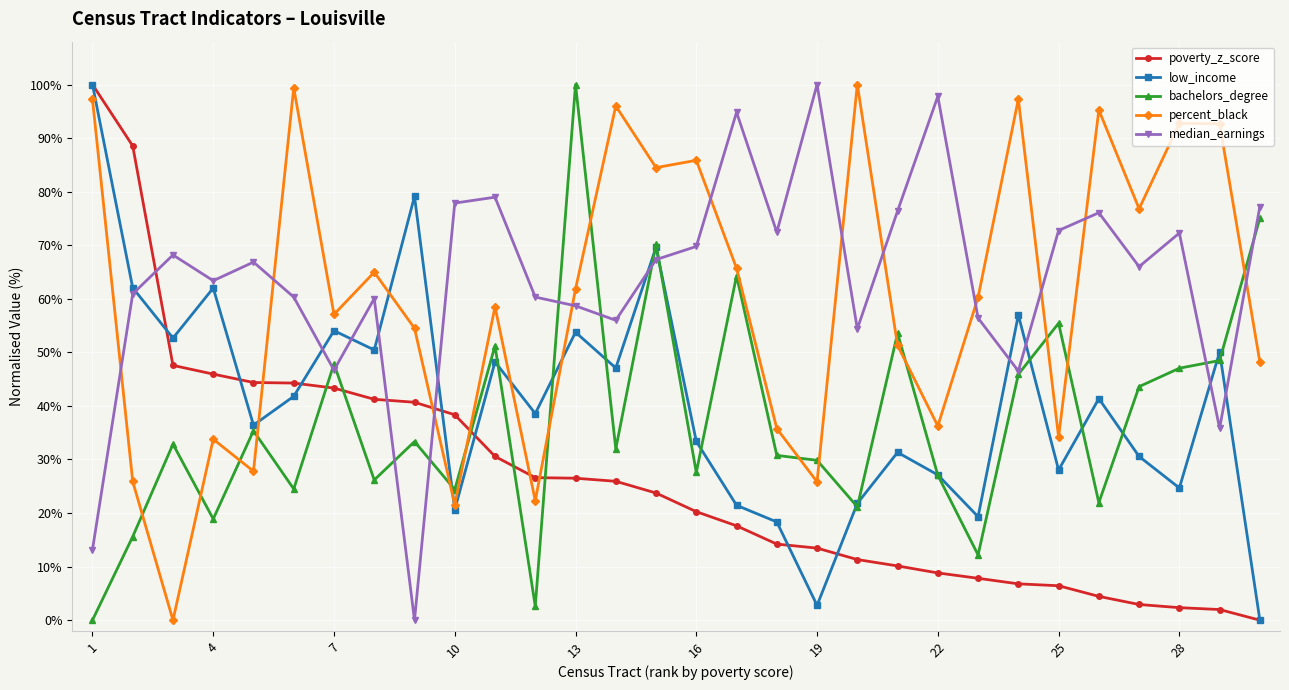

What is the value of the bachelors_degree point at the 18th from the left?

30.8